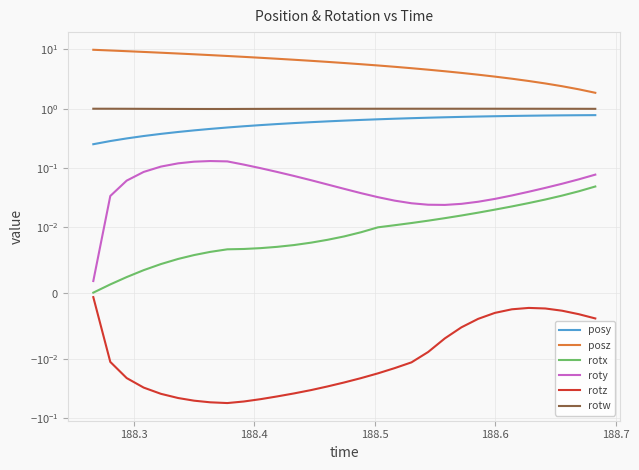

What is the difference between the maximum and minimum values in the roty series?

0.1